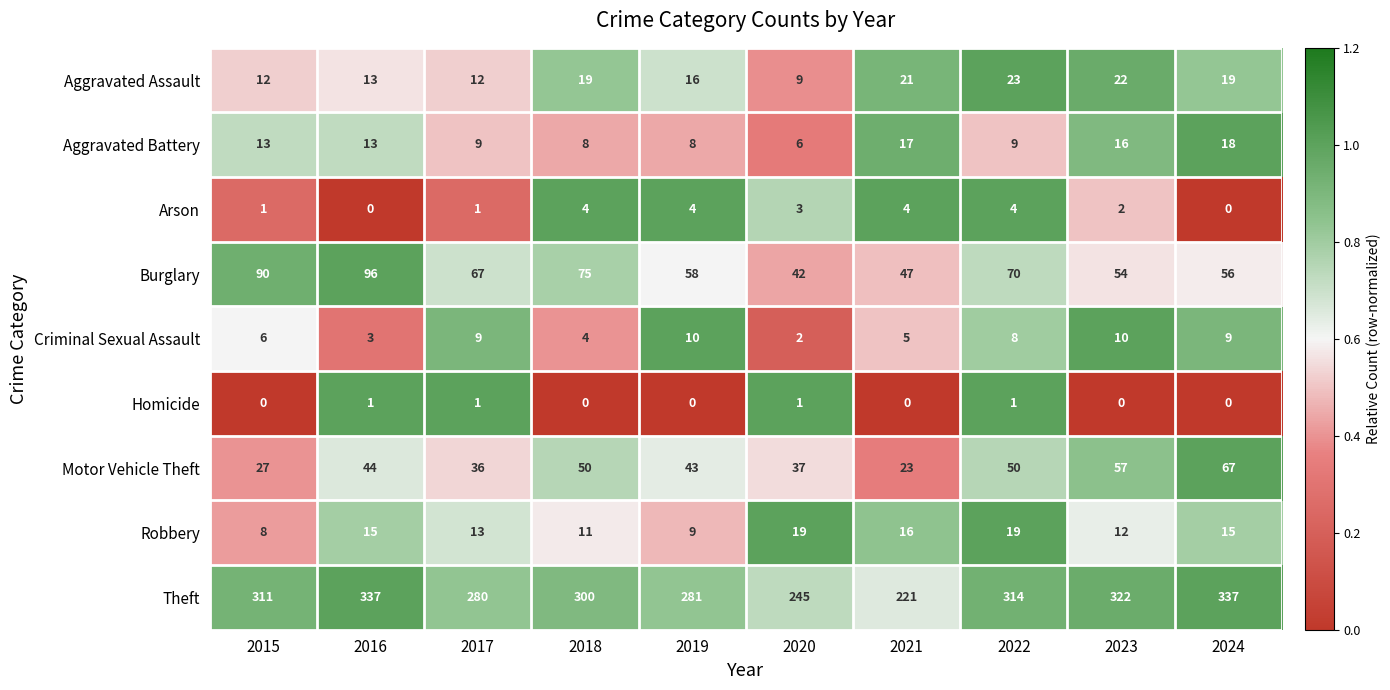

Is the value of Aggravated Battery at 2016 greater than the value of Homicide at 2016?

Yes